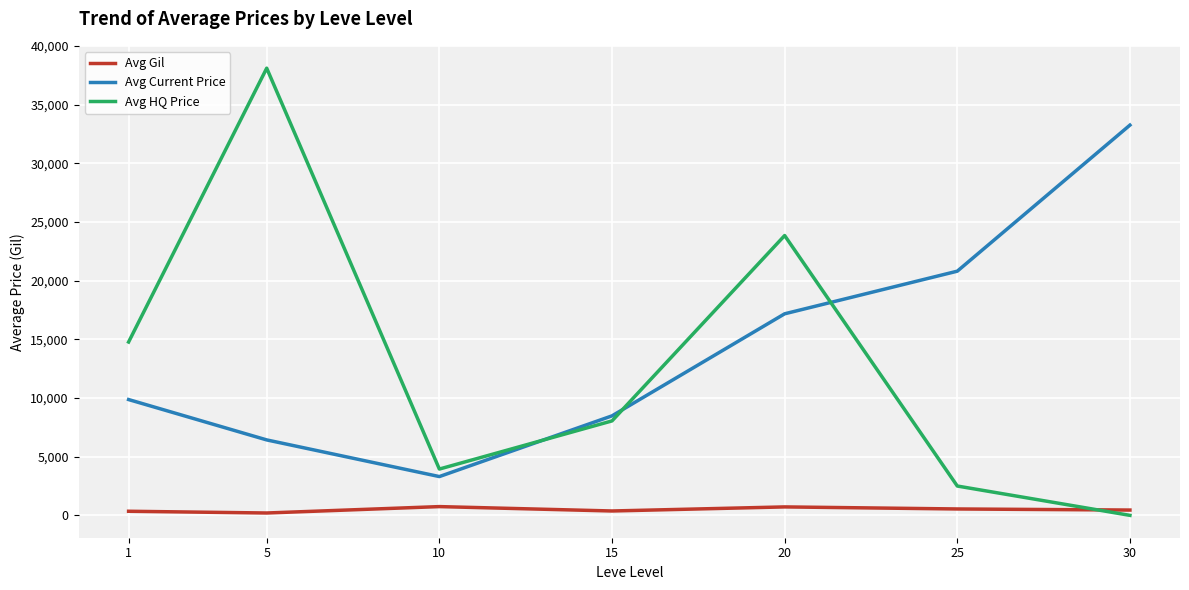

Is the value of Avg Current Price at 25 greater than the value of Avg Gil at 1?

Yes